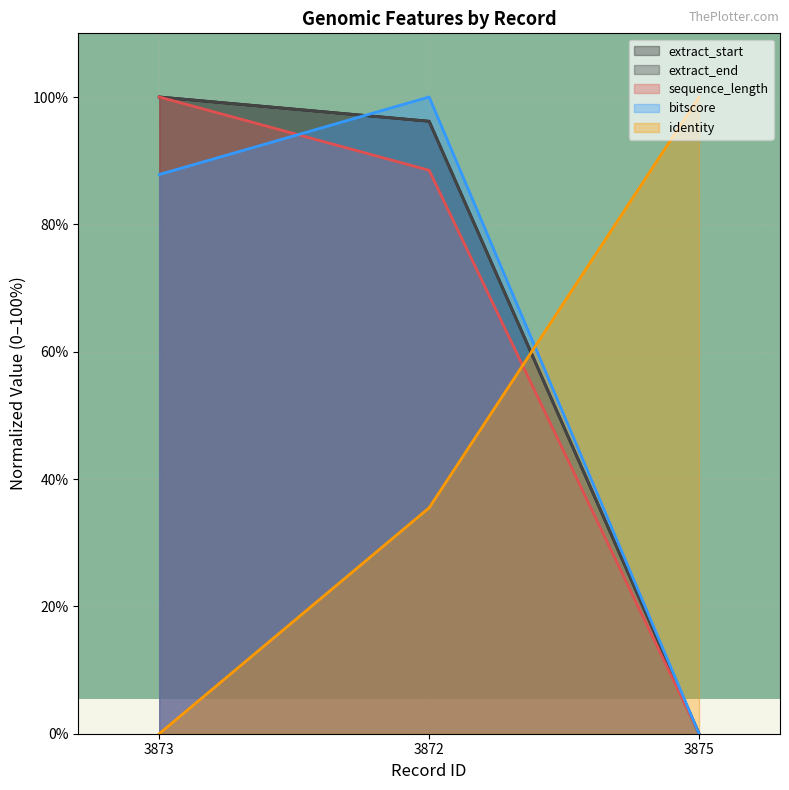

Which series changed the most between 3872 and 3875?

bitscore